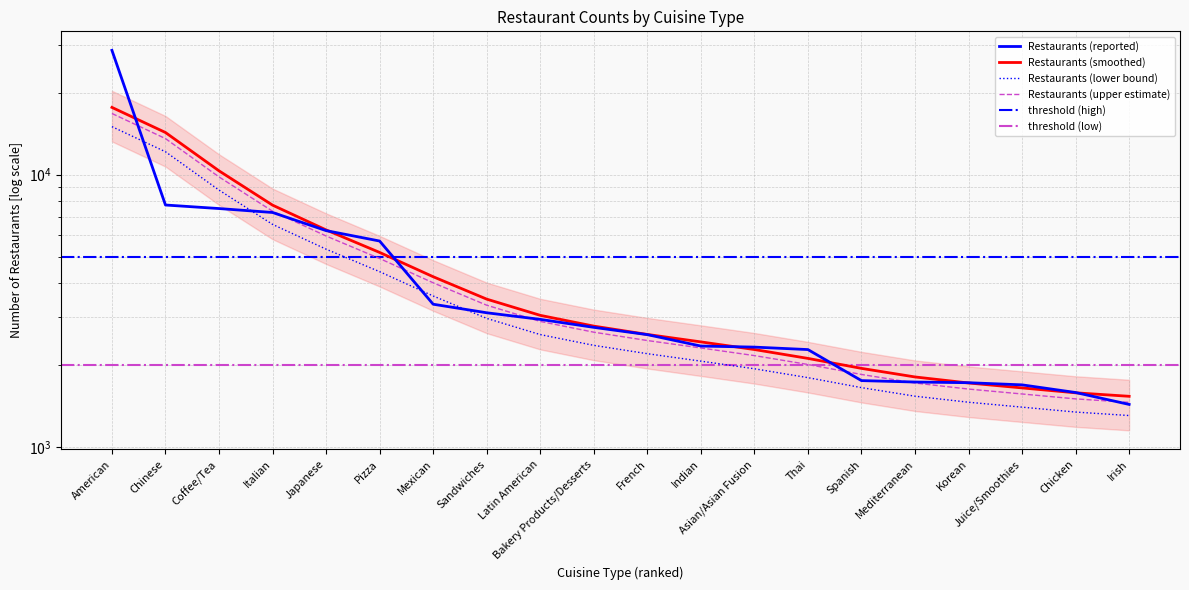

List the labels in order of value, largest first.

American, Chinese, Coffee/Tea, Italian, Japanese, Pizza, Mexican, Sandwiches, Latin American, Bakery Products/Desserts, French, Indian, Asian/Asian Fusion, Thai, Spanish, Mediterranean, Korean, Juice/Smoothies, Chicken, Irish